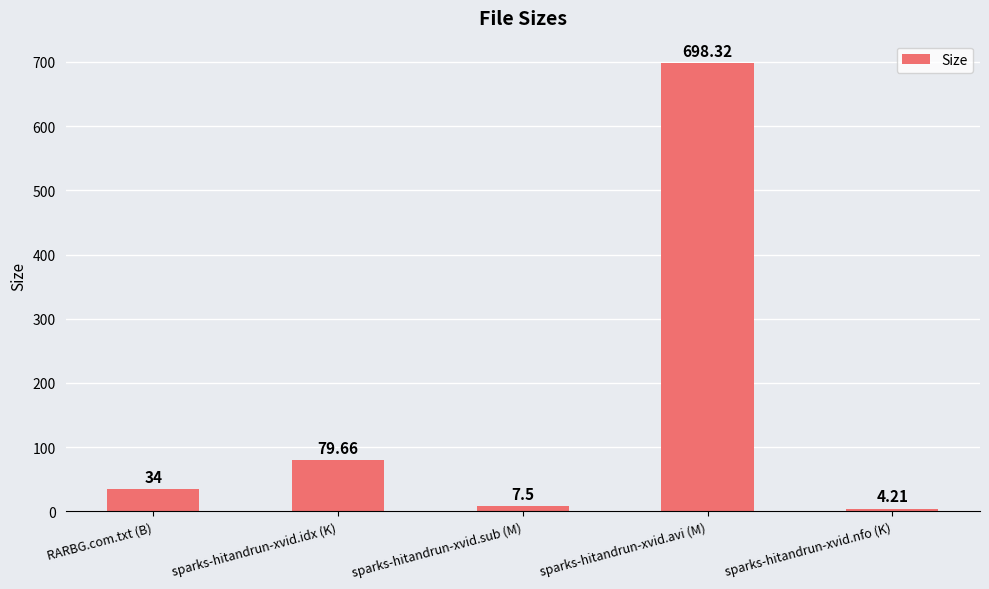

List the labels in order of value, largest first.

sparks-hitandrun-xvid.avi (M), sparks-hitandrun-xvid.idx (K), RARBG.com.txt (B), sparks-hitandrun-xvid.sub (M), sparks-hitandrun-xvid.nfo (K)